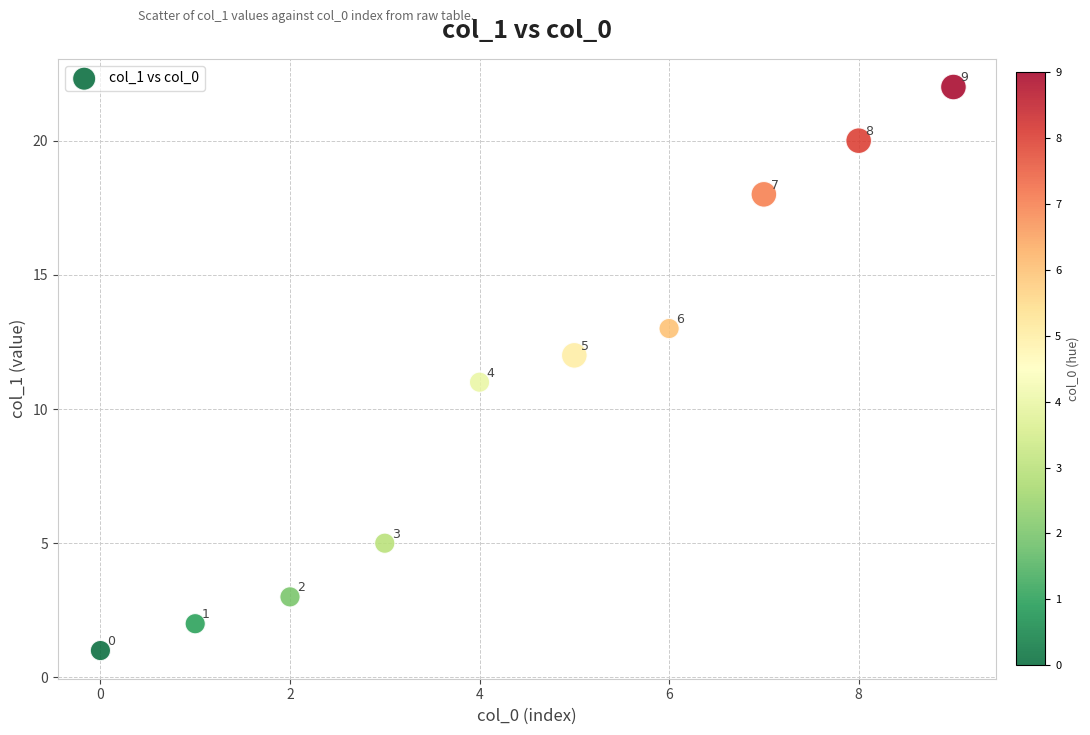

What is the range of Y values (max minus min)?

21